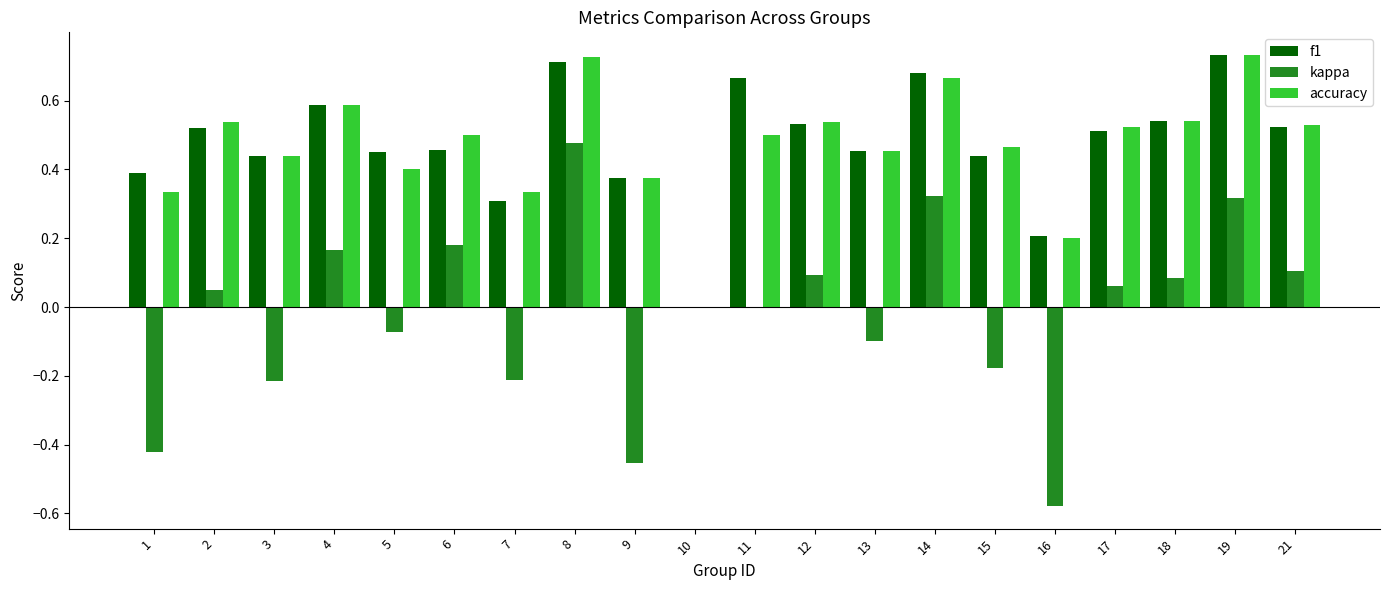

Which series changed the most between 8 and 12?

kappa